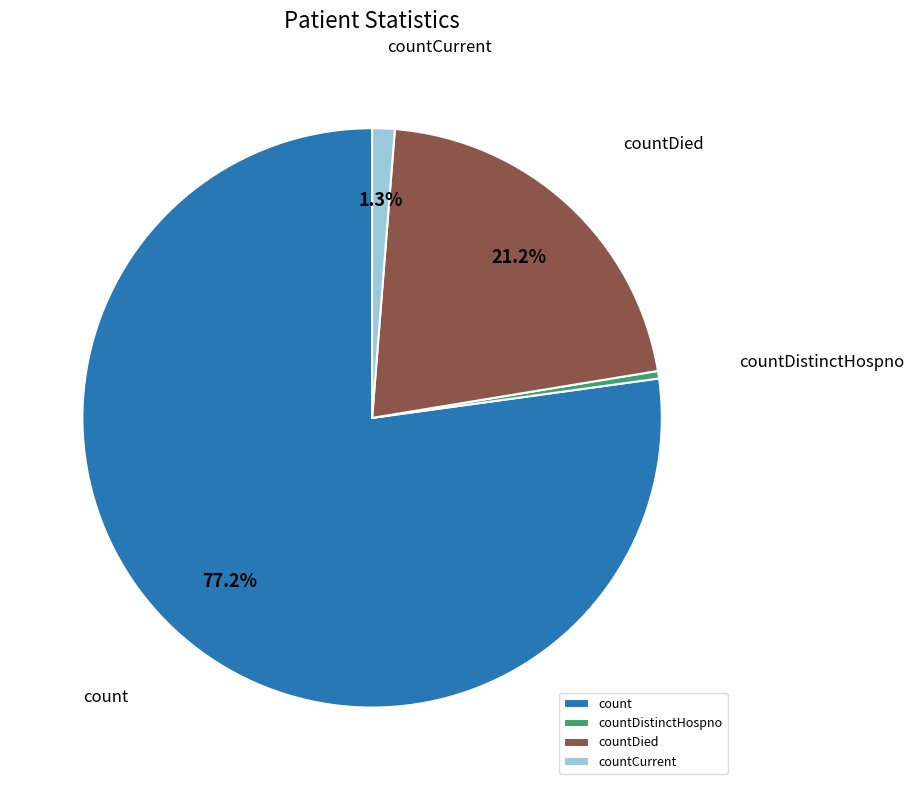

Is there any slice that represents more than half of the pie?

Yes